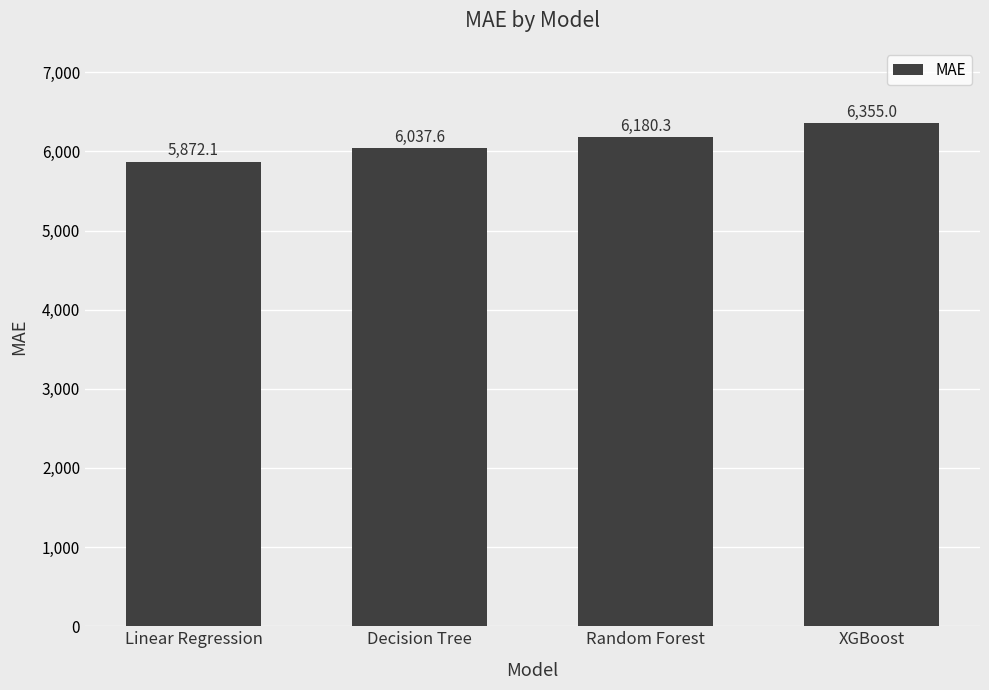

Approximately how many times larger is the value at Random Forest compared to Decision Tree?

1.0